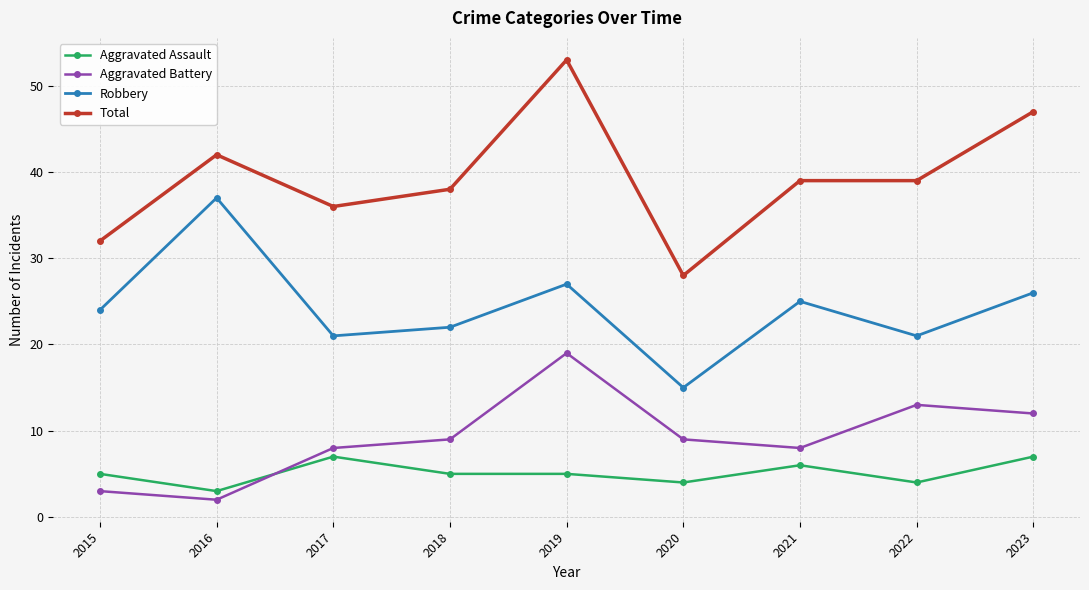

True or false: Aggravated Battery and Total intersect in this chart.

False